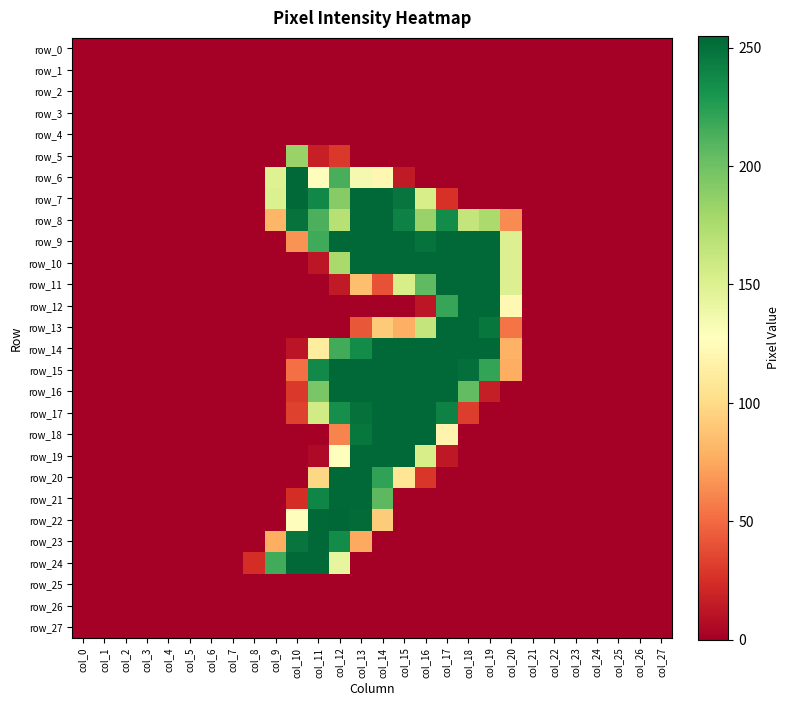

List the series in order of their peak value, highest first.

row_22, row_6, row_7, row_8, row_9, row_10, row_11, row_12, row_13, row_14, row_15, row_16, row_17, row_18, row_19, row_20, row_21, row_23, row_24, row_5, row_0, row_1, row_2, row_3, row_4, row_25, row_26, row_27